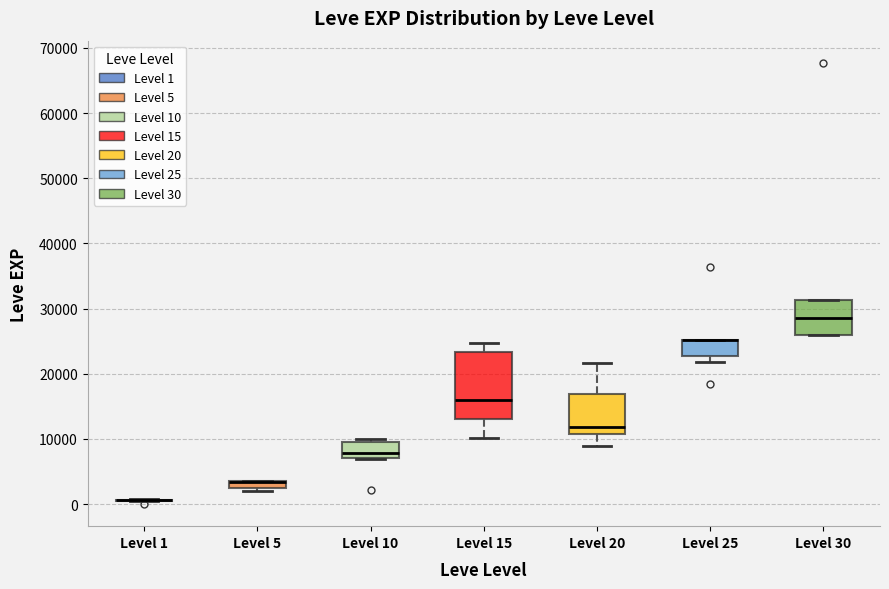

Where does the lower whisker of the box for Level 15 end on the y-axis? The values are not printed on the chart, so give them approximately, as read against the axis.

10000